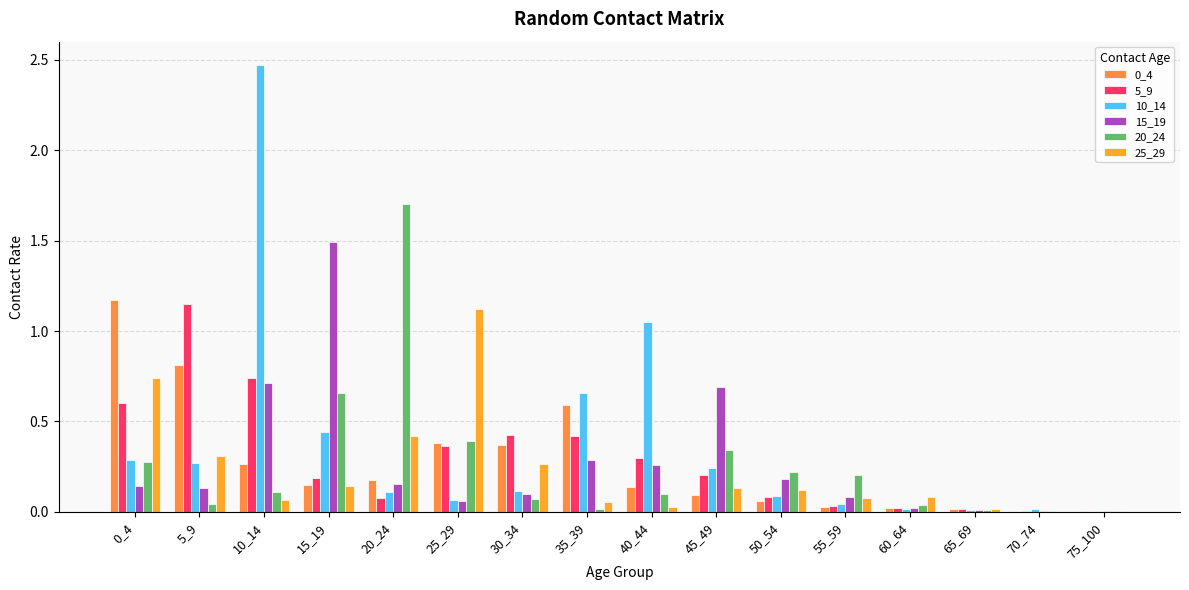

Are the bars horizontal?

No